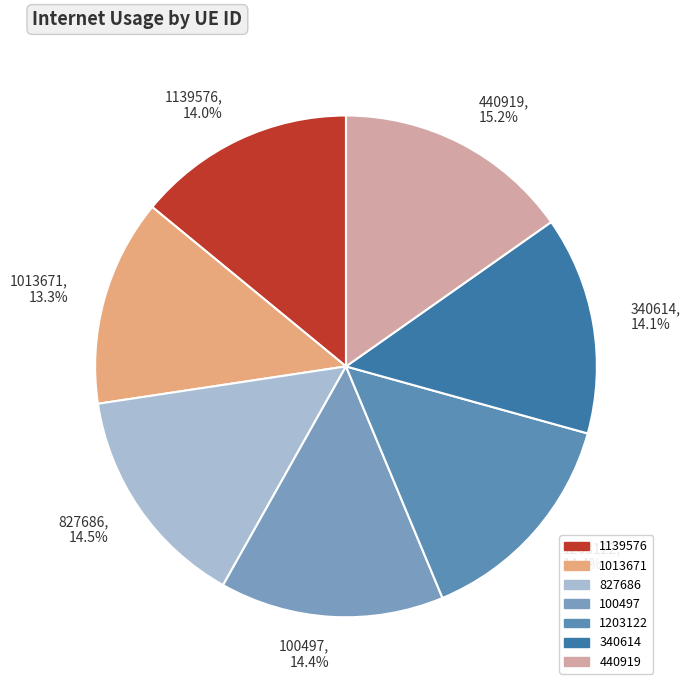

To the nearest percent, what is the difference between the 1013671 and 827686 slice percentages?

1%